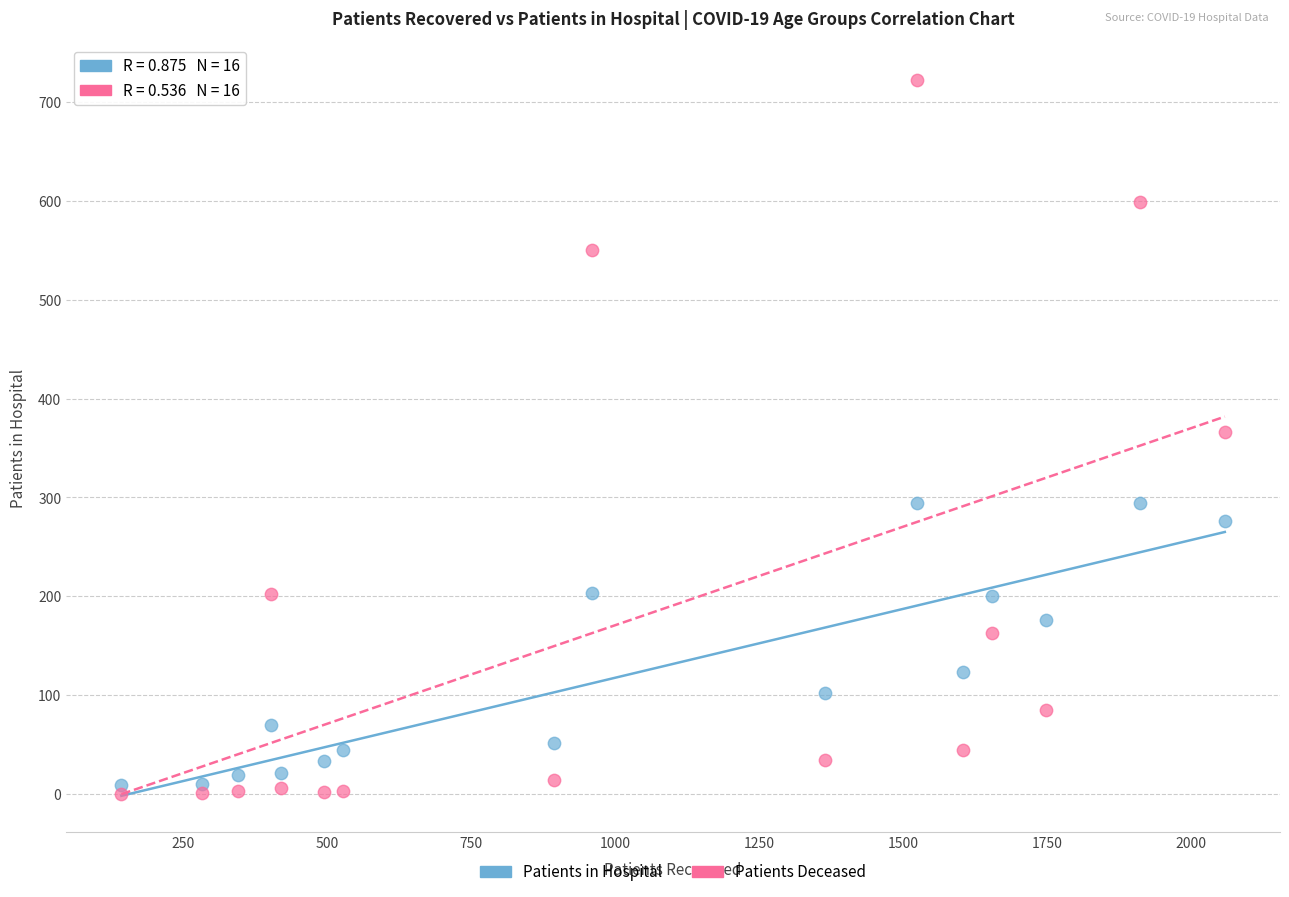

Which series reaches the maximum Y coordinate?

Patients Deceased